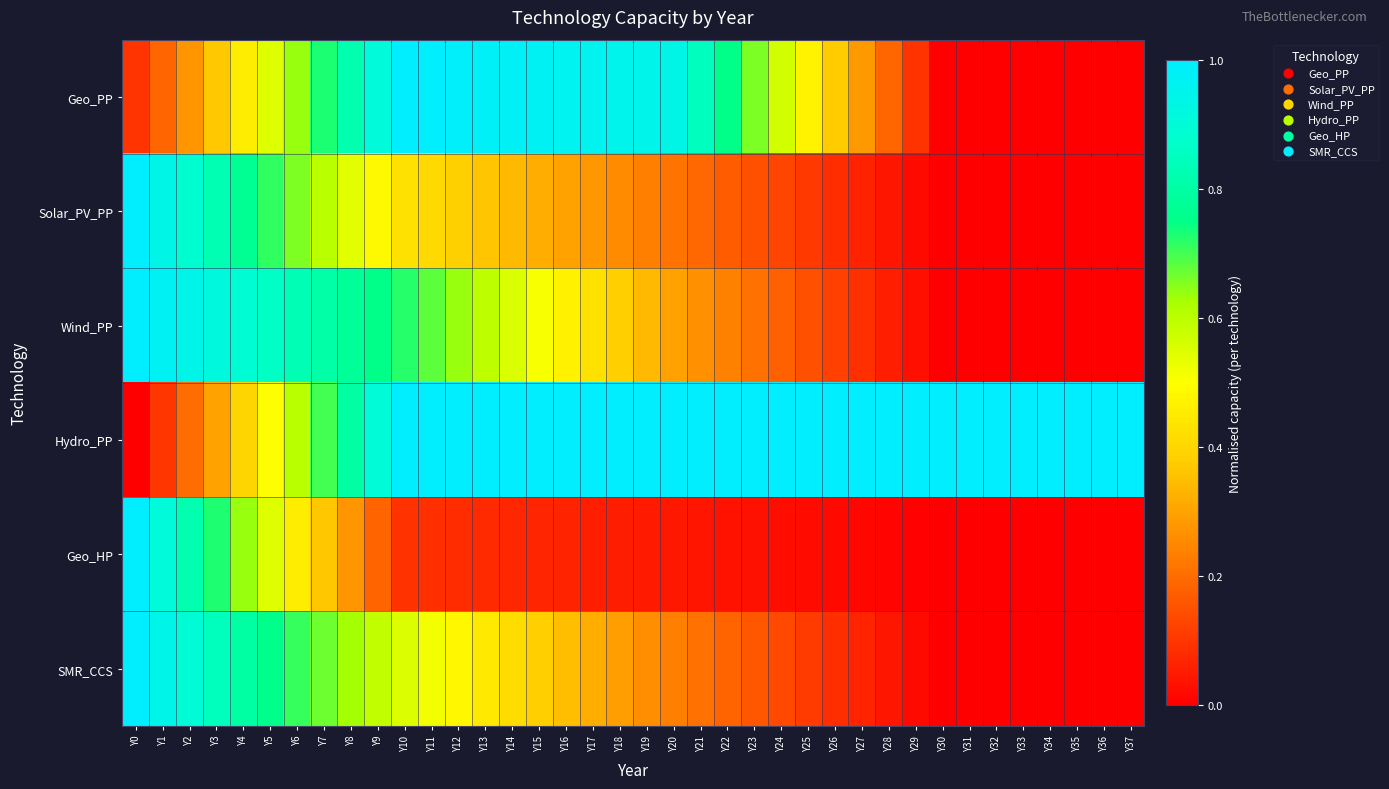

Reading left to right, list all the values displayed in this chart.

Geo_PP: Y0=0.1	Y1=0.2	Y2=0.3	Y3=0.4	Y4=0.5	Y5=0.5	Y6=0.6	Y7=0.7	Y8=0.8	Y9=0.9	Y10=1.0	Y11=1.0	Y12=1.0	Y13=1.0	Y14=1.0	Y15=1.0	Y16=1.0	Y17=1.0	Y18=1.0	Y19=0.9	Y20=0.9	Y21=0.8	Y22=0.8	Y23=0.7	Y24=0.6	Y25=0.5	Y26=0.4	Y27=0.3	Y28=0.2	Y29=0.1	Y30=0.0	Y31=0.0	Y32=0.0	Y33=0.0	Y34=0.0	Y35=0.0	Y36=0.0	Y37=0.0
Solar_PV_PP: Y0=1.0	Y1=0.9	Y2=0.9	Y3=0.8	Y4=0.8	Y5=0.7	Y6=0.7	Y7=0.6	Y8=0.5	Y9=0.5	Y10=0.4	Y11=0.4	Y12=0.4	Y13=0.4	Y14=0.3	Y15=0.3	Y16=0.3	Y17=0.3	Y18=0.3	Y19=0.2	Y20=0.2	Y21=0.2	Y22=0.2	Y23=0.1	Y24=0.1	Y25=0.1	Y26=0.1	Y27=0.1	Y28=0.0	Y29=0.0	Y30=0.0	Y31=0.0	Y32=0.0	Y33=0.0	Y34=0.0	Y35=0.0	Y36=0.0	Y37=0.0
Wind_PP: Y0=1.0	Y1=1.0	Y2=0.9	Y3=0.9	Y4=0.9	Y5=0.9	Y6=0.8	Y7=0.8	Y8=0.8	Y9=0.8	Y10=0.7	Y11=0.7	Y12=0.6	Y13=0.6	Y14=0.6	Y15=0.5	Y16=0.5	Y17=0.4	Y18=0.4	Y19=0.3	Y20=0.3	Y21=0.3	Y22=0.2	Y23=0.2	Y24=0.2	Y25=0.1	Y26=0.1	Y27=0.1	Y28=0.1	Y29=0.0	Y30=0.0	Y31=0.0	Y32=0.0	Y33=0.0	Y34=0.0	Y35=0.0	Y36=0.0	Y37=0.0
Hydro_PP: Y0=0.0	Y1=0.1	Y2=0.2	Y3=0.3	Y4=0.4	Y5=0.5	Y6=0.6	Y7=0.7	Y8=0.8	Y9=0.9	Y10=1.0	Y11=1.0	Y12=1.0	Y13=1.0	Y14=1.0	Y15=1.0	Y16=1.0	Y17=1.0	Y18=1.0	Y19=1.0	Y20=1.0	Y21=1.0	Y22=1.0	Y23=1.0	Y24=1.0	Y25=1.0	Y26=1.0	Y27=1.0	Y28=1.0	Y29=1.0	Y30=1.0	Y31=1.0	Y32=1.0	Y33=1.0	Y34=1.0	Y35=1.0	Y36=1.0	Y37=1.0
Geo_HP: Y0=1.0	Y1=0.9	Y2=0.8	Y3=0.7	Y4=0.6	Y5=0.5	Y6=0.5	Y7=0.4	Y8=0.3	Y9=0.2	Y10=0.1	Y11=0.1	Y12=0.1	Y13=0.1	Y14=0.1	Y15=0.1	Y16=0.1	Y17=0.1	Y18=0.1	Y19=0.1	Y20=0.0	Y21=0.0	Y22=0.0	Y23=0.0	Y24=0.0	Y25=0.0	Y26=0.0	Y27=0.0	Y28=0.0	Y29=0.0	Y30=0.0	Y31=0.0	Y32=0.0	Y33=0.0	Y34=0.0	Y35=0.0	Y36=0.0	Y37=0.0
SMR_CCS: Y0=1.0	Y1=0.9	Y2=0.9	Y3=0.8	Y4=0.8	Y5=0.8	Y6=0.7	Y7=0.7	Y8=0.6	Y9=0.6	Y10=0.6	Y11=0.5	Y12=0.5	Y13=0.4	Y14=0.4	Y15=0.4	Y16=0.4	Y17=0.3	Y18=0.3	Y19=0.3	Y20=0.2	Y21=0.2	Y22=0.2	Y23=0.2	Y24=0.1	Y25=0.1	Y26=0.1	Y27=0.1	Y28=0.0	Y29=0.0	Y30=0.0	Y31=0.0	Y32=0.0	Y33=0.0	Y34=0.0	Y35=0.0	Y36=0.0	Y37=0.0